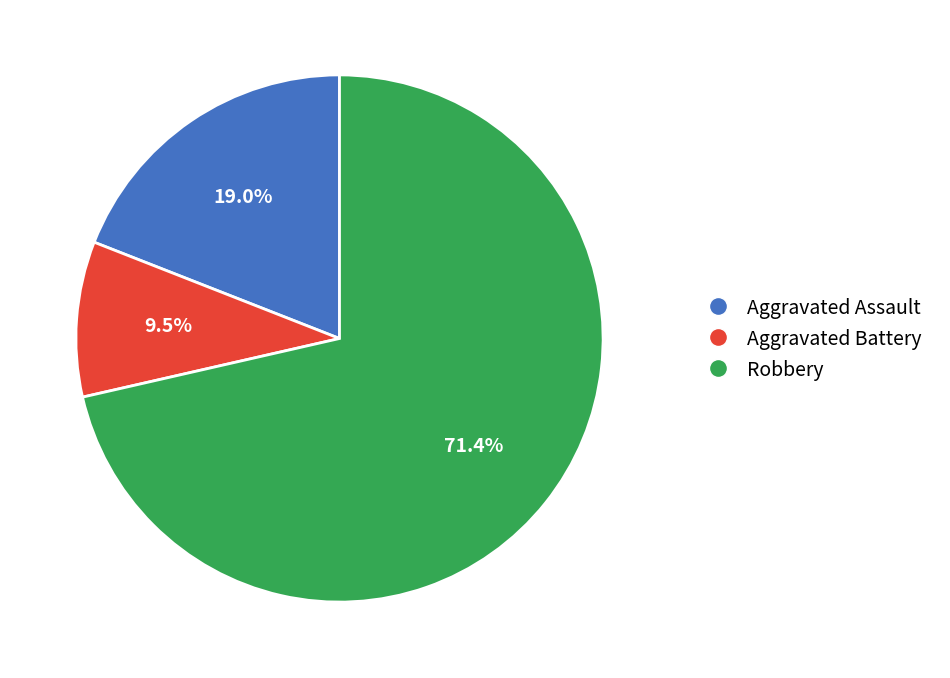

Do Aggravated Battery and Robbery together represent more than half of the pie?

Yes